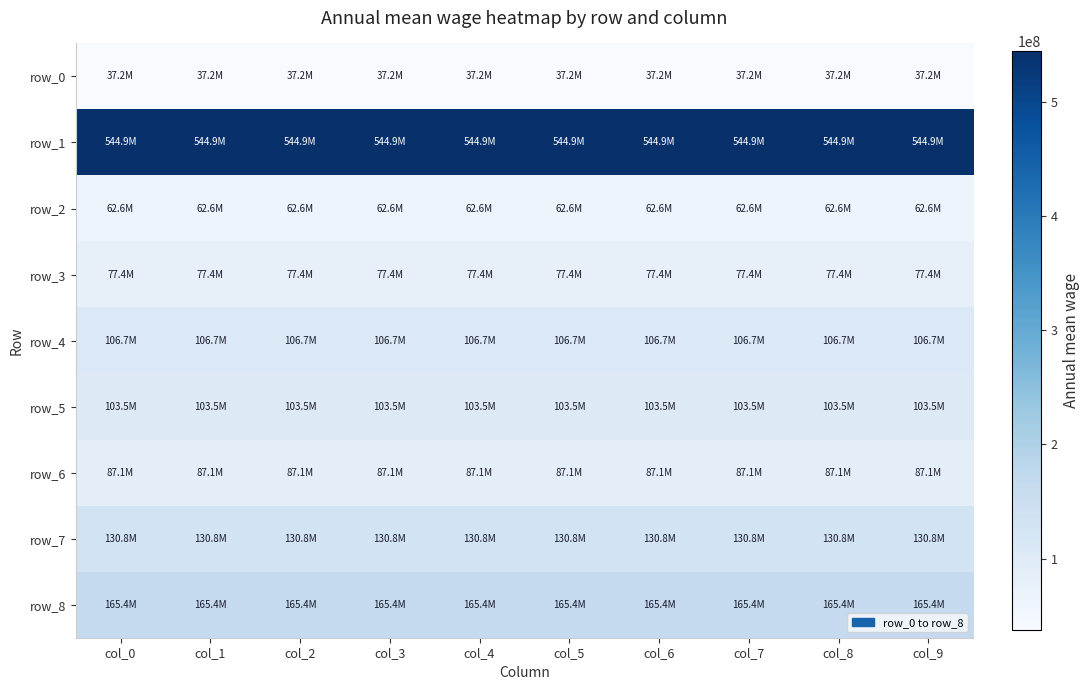

The row_7 series shows 130784642.2 at col_0. True or false?

True